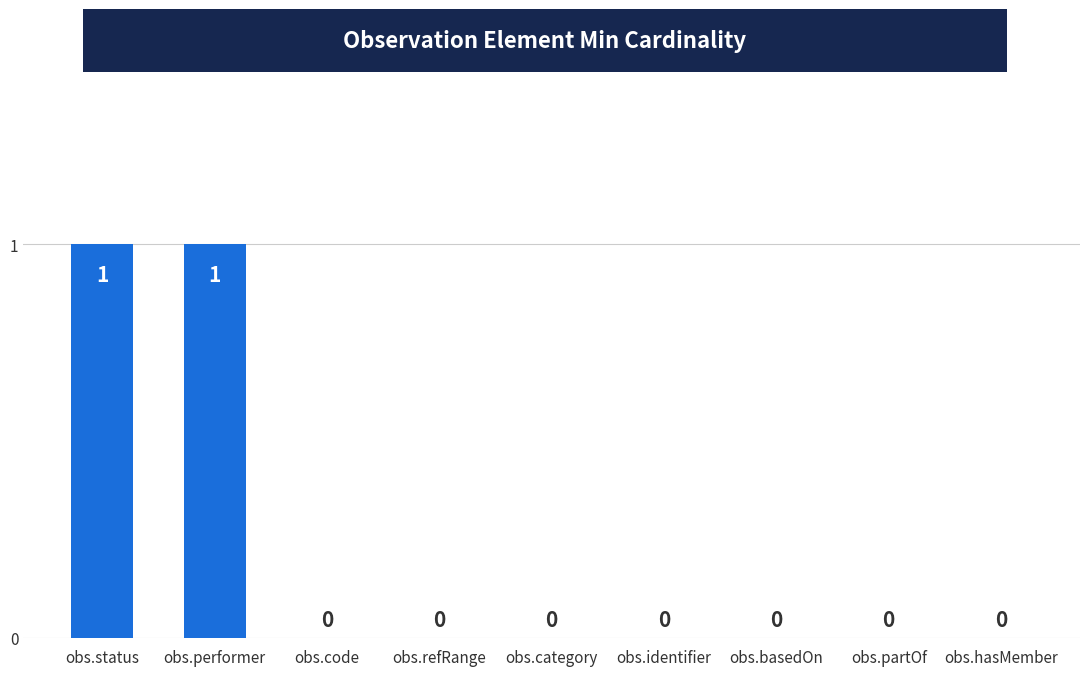

How many values are above zero?

2